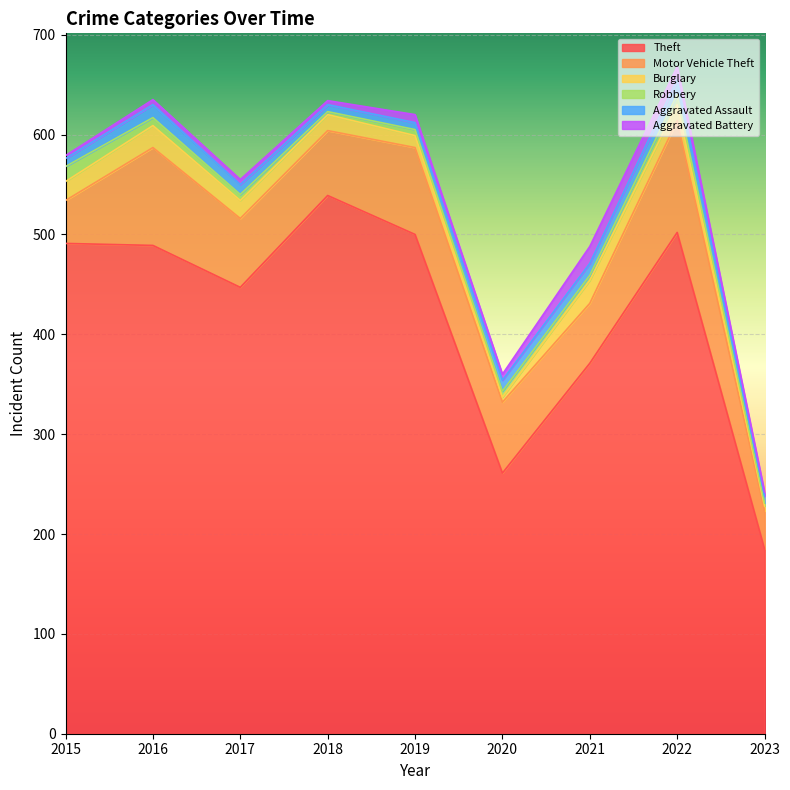

Where is the first local maximum for Theft?

2018